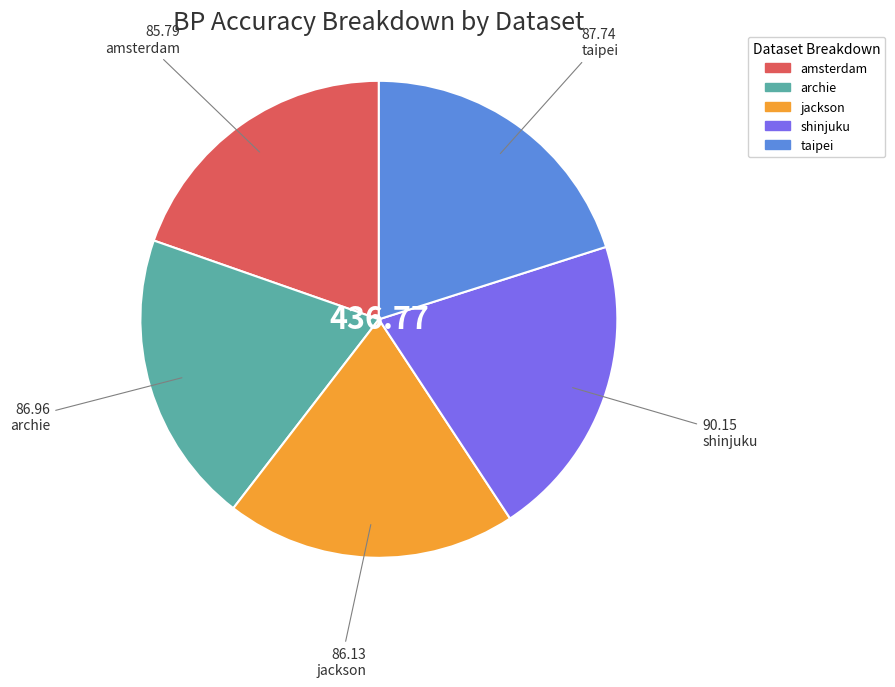

What is the largest slice in the pie chart?

shinjuku